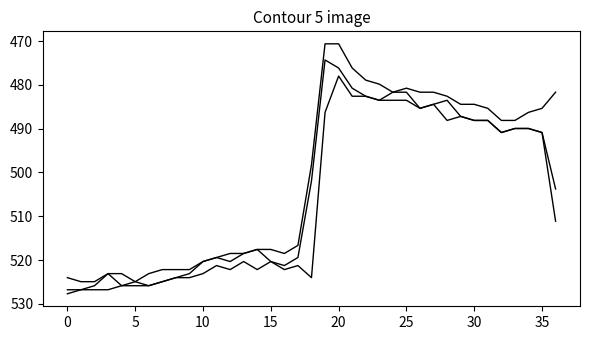

How many lines are shown in the chart?

3